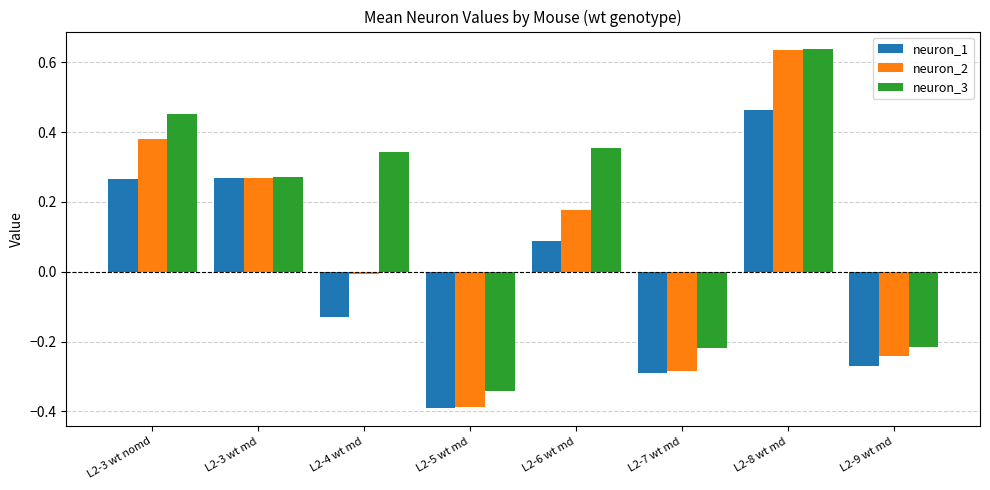

Is the value of neuron_1 at L2-7 wt md greater than the value of neuron_3 at L2-8 wt md?

No